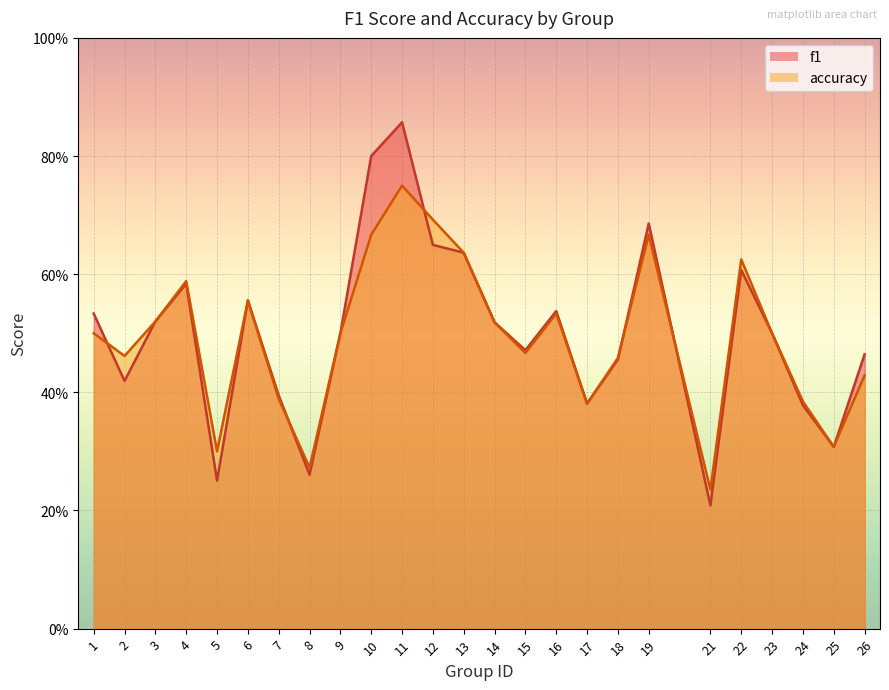

Where do f1 and accuracy first cross each other?

1 and 2